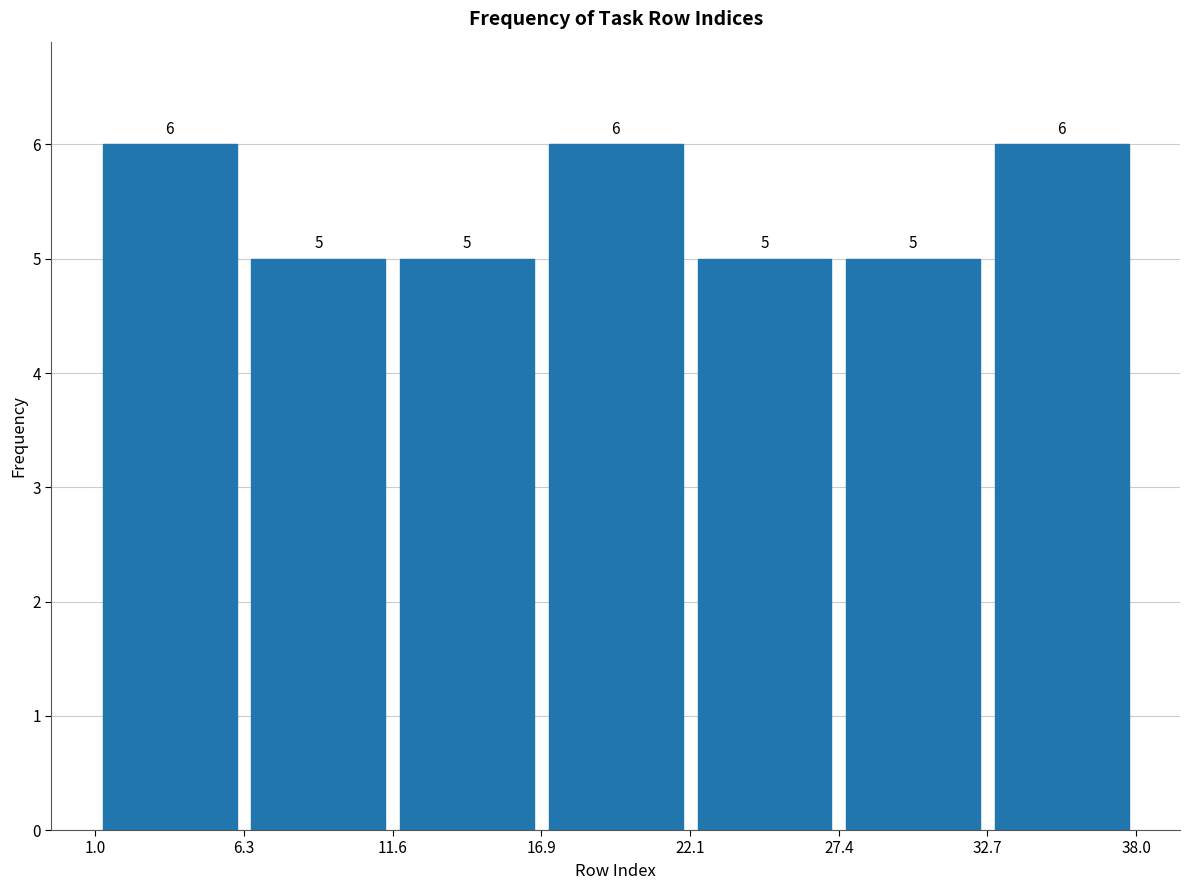

Reading left to right, transcribe this chart: for each bar, give the range it covers on the x-axis and its height.

1.0 to 6.3: 6
6.3 to 11.6: 5
11.6 to 16.9: 5
16.9 to 22.1: 6
22.1 to 27.4: 5
27.4 to 32.7: 5
32.7 to 38.0: 6